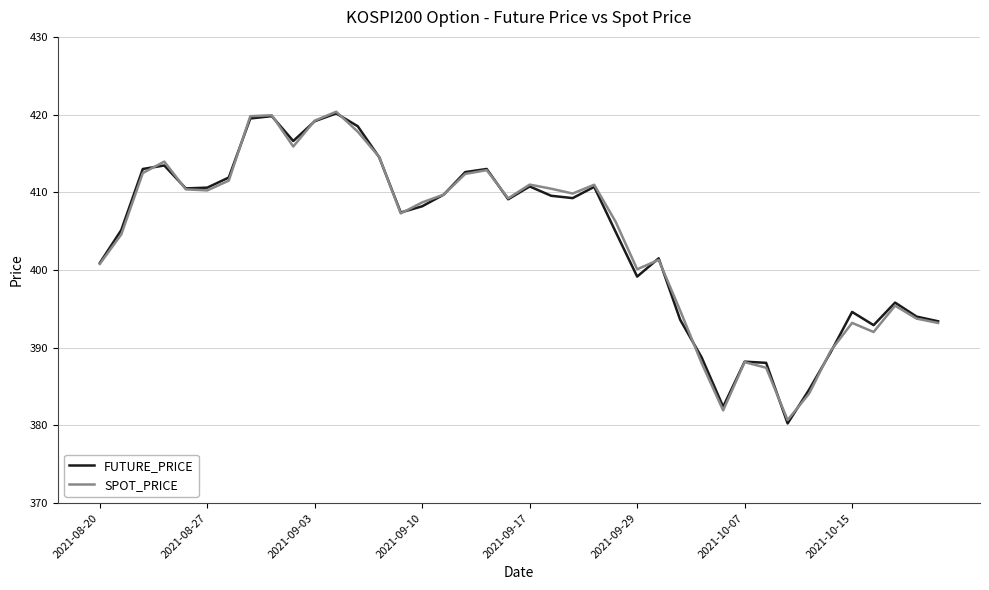

What is the maximum value shown in the chart?

420.4